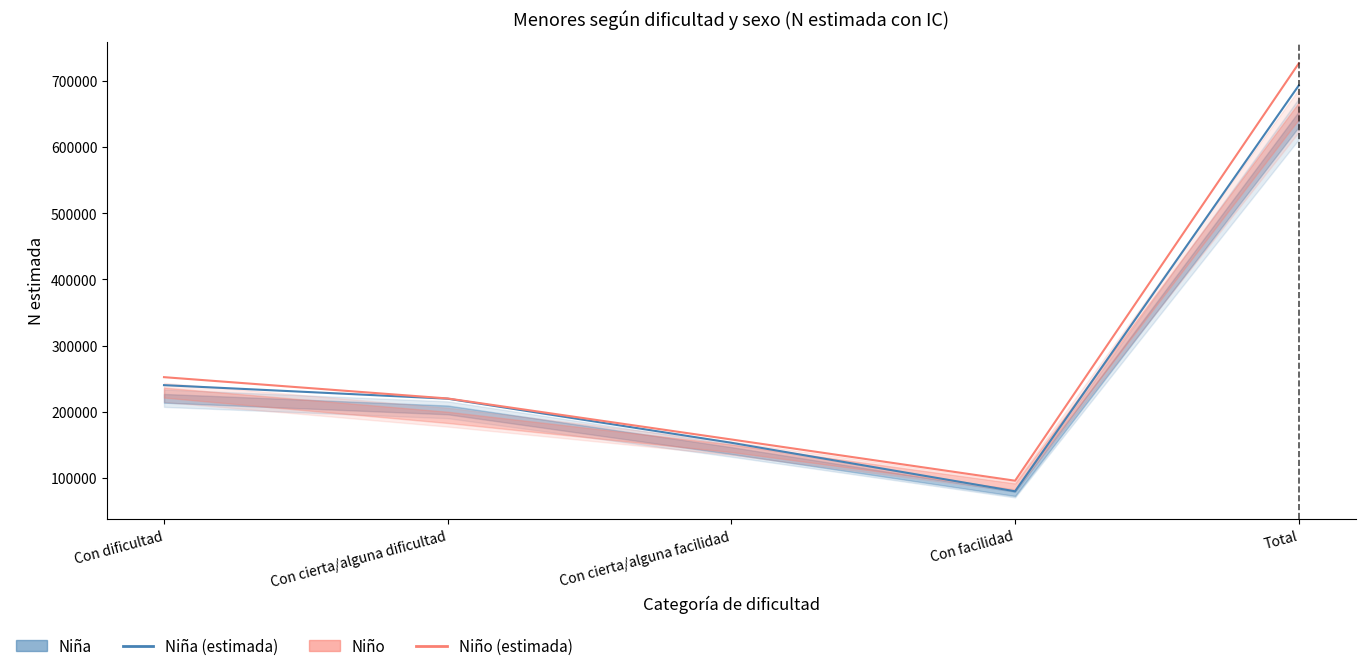

At which category does Niño (estimada) reach its first local valley?

Con facilidad